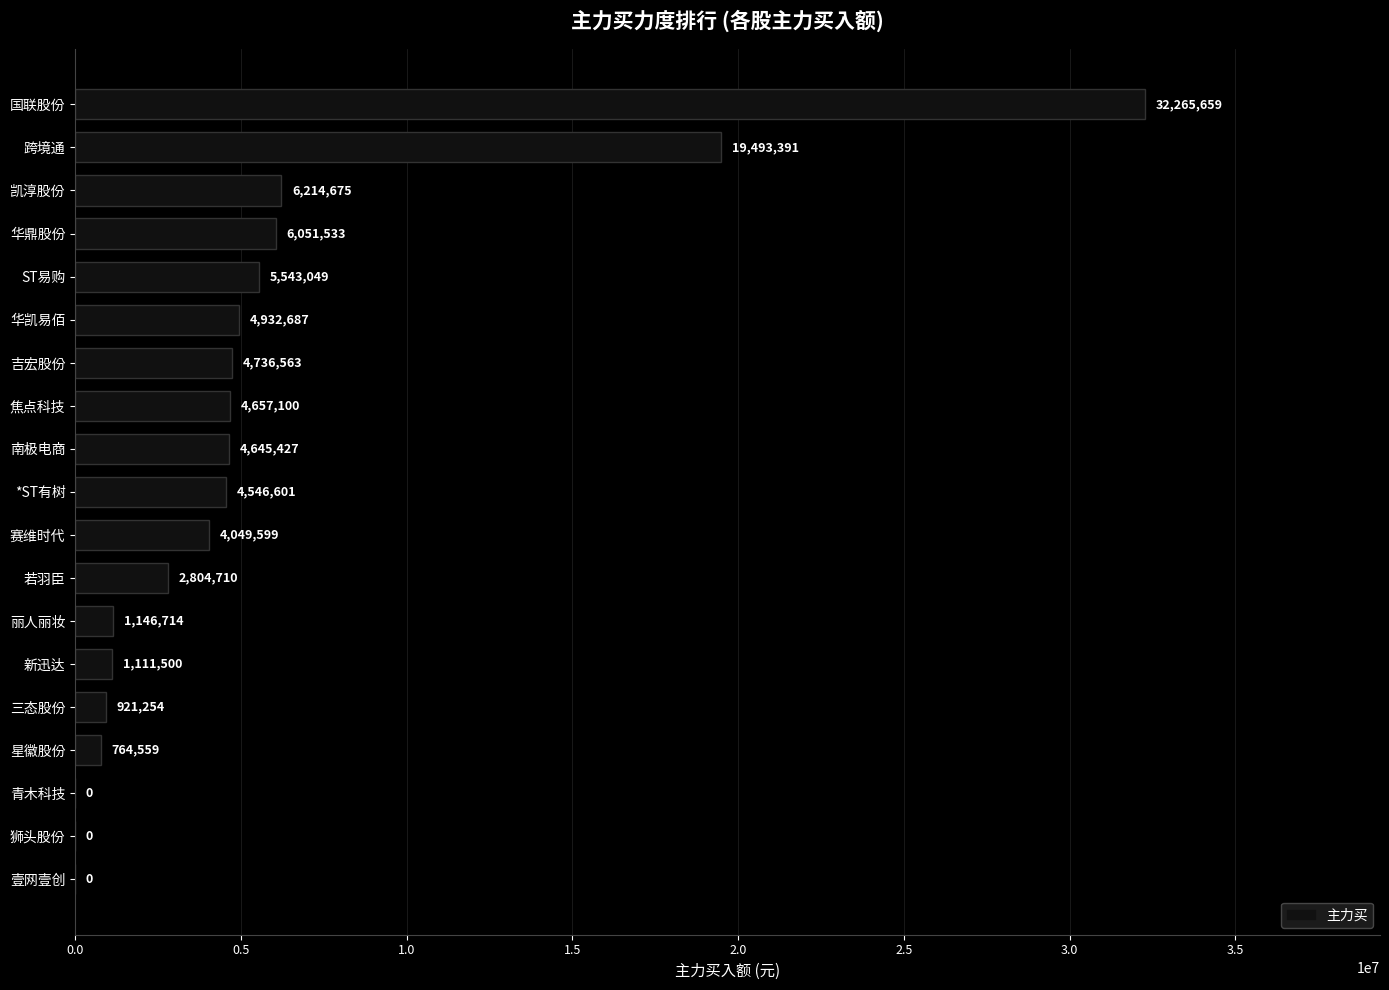

What is the change in value from 凯淳股份 to 南极电商?

-1569248